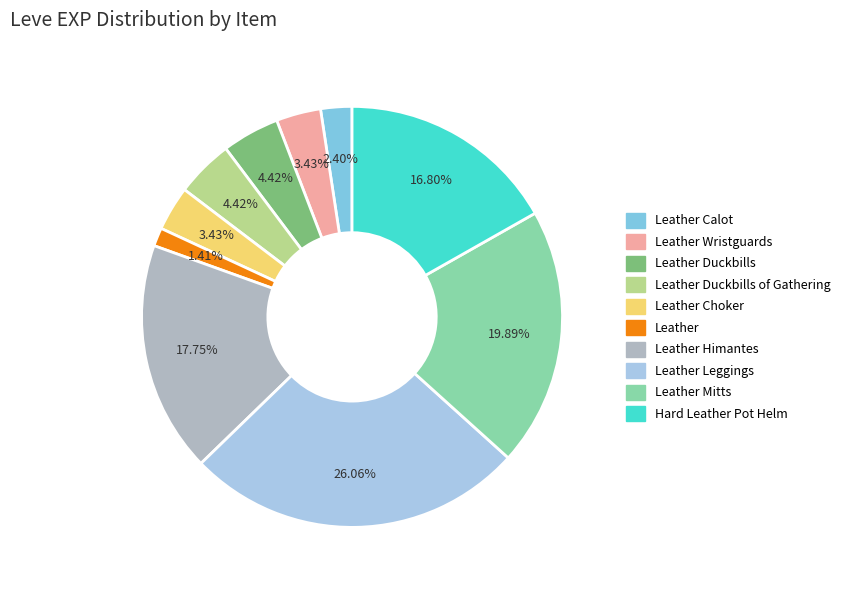

Count the number of slices in the pie.

10